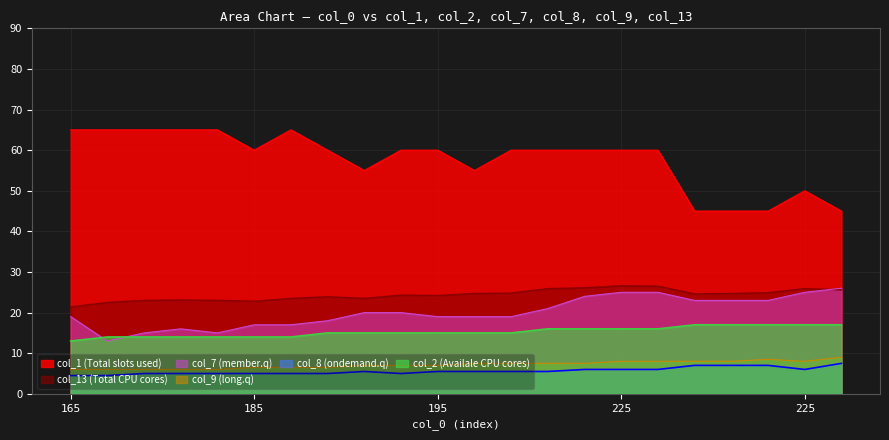

At how many categories does at least one series exceed 48?

18